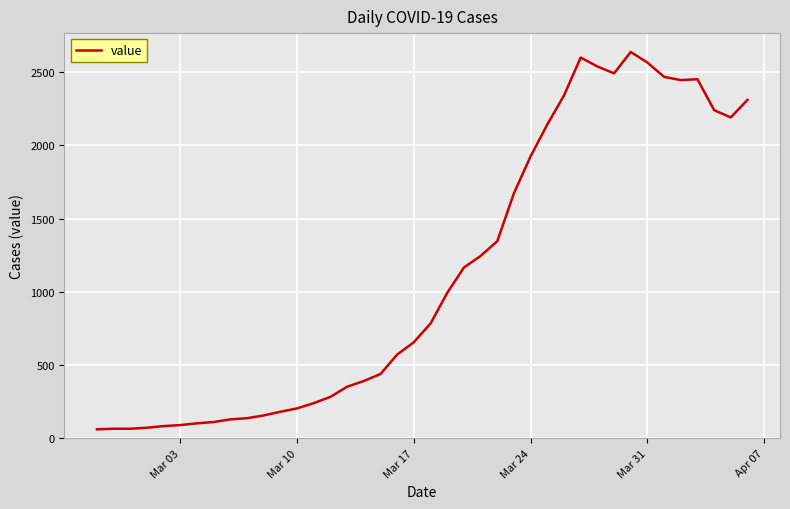

What is the smallest value displayed?

61